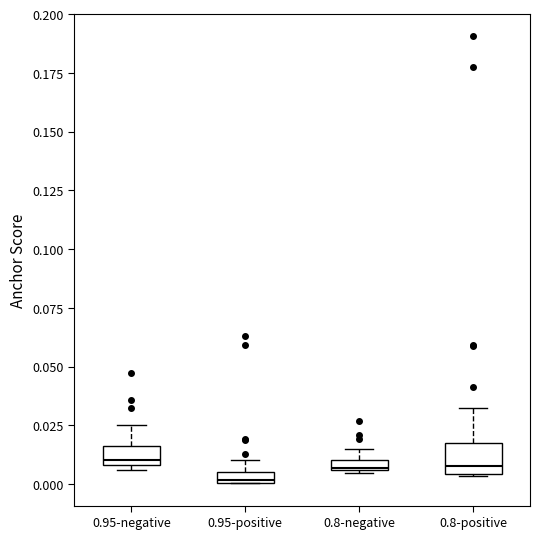

Where does the upper whisker of the box for 0.95-negative end on the y-axis? The values are not printed on the chart, so give them approximately, as read against the axis.

0.025